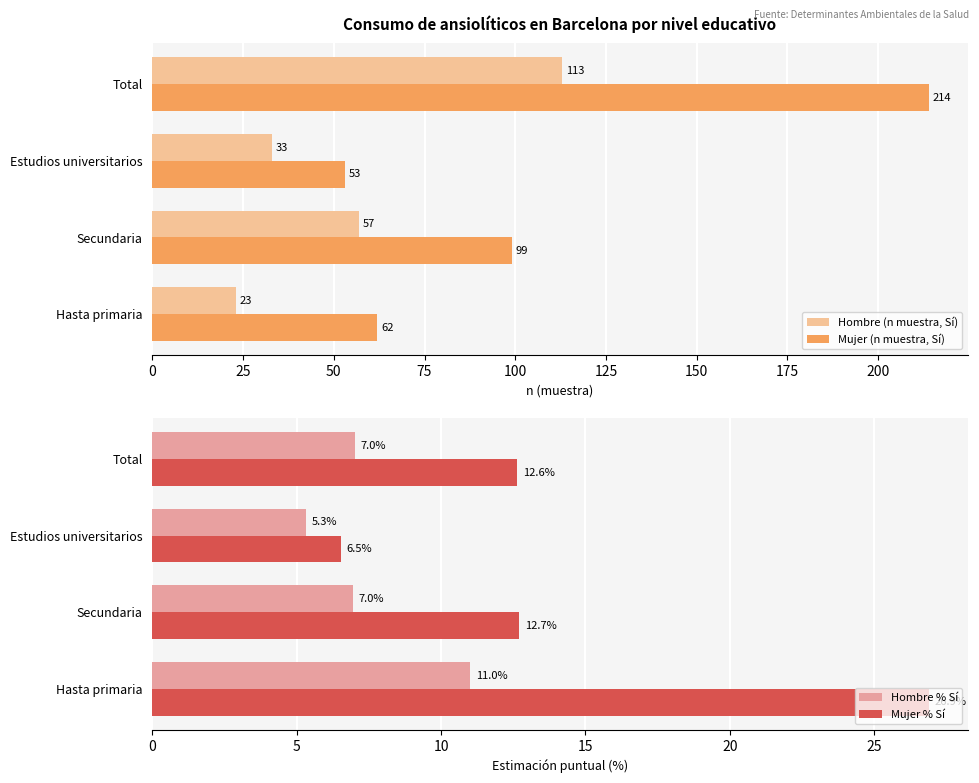

Which category has the lowest value in the Mujer (n muestra, Sí) series?

Estudios universitarios